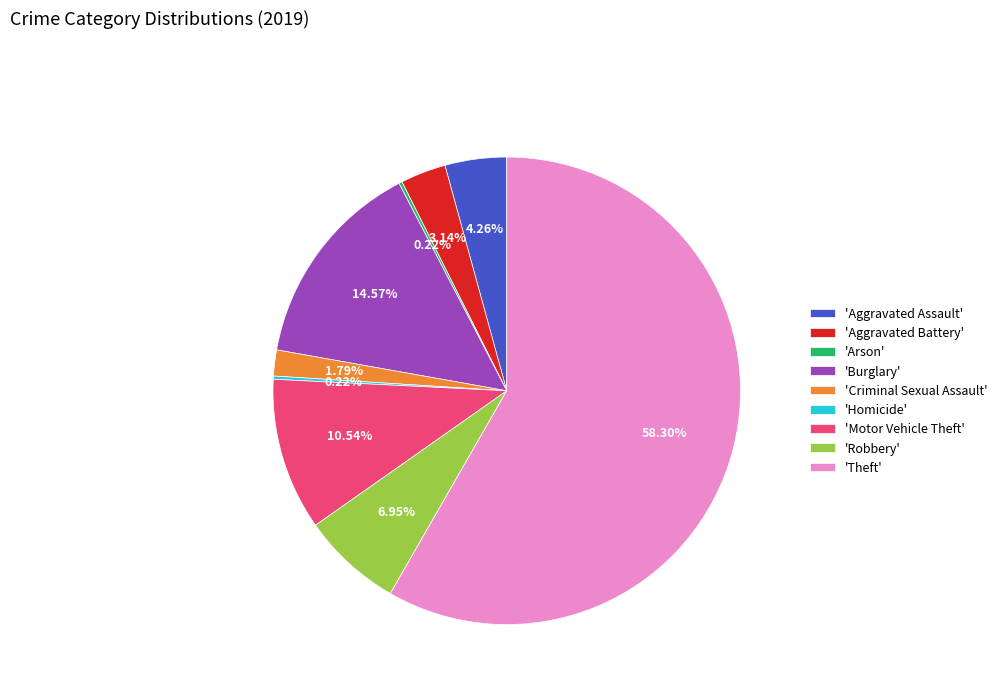

Which has a higher value, 'Aggravated Assault' or 'Motor Vehicle Theft'?

'Motor Vehicle Theft'